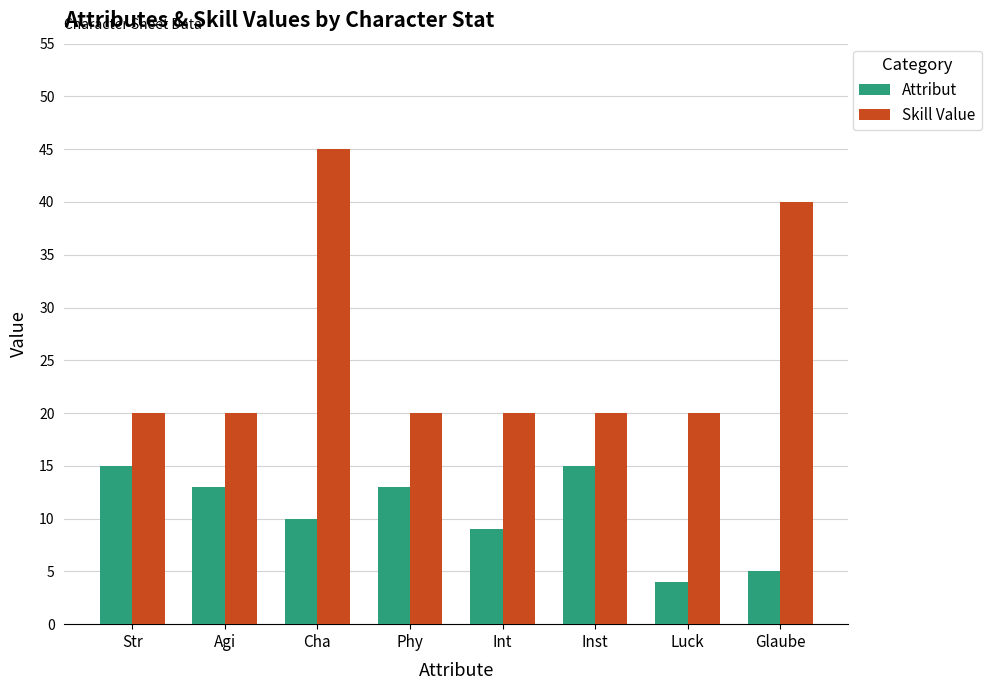

What value does the Skill Value series have at Str, to the nearest 10?

20